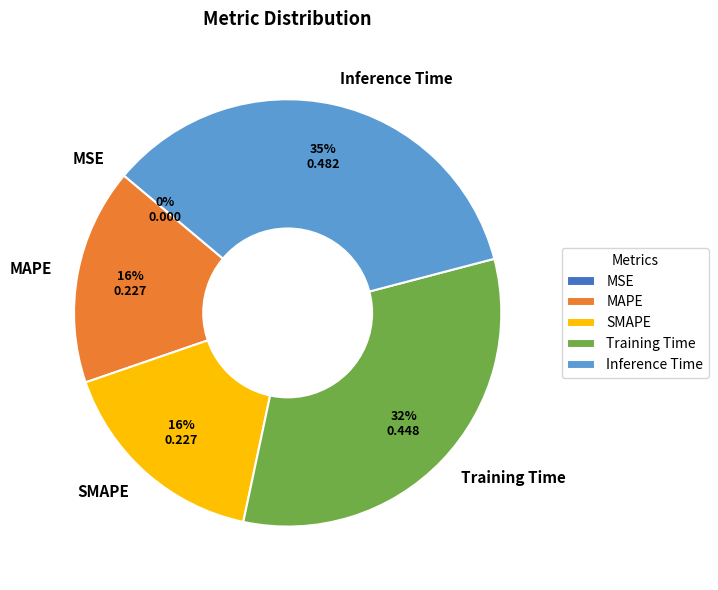

Which slice is the largest?

Inference Time